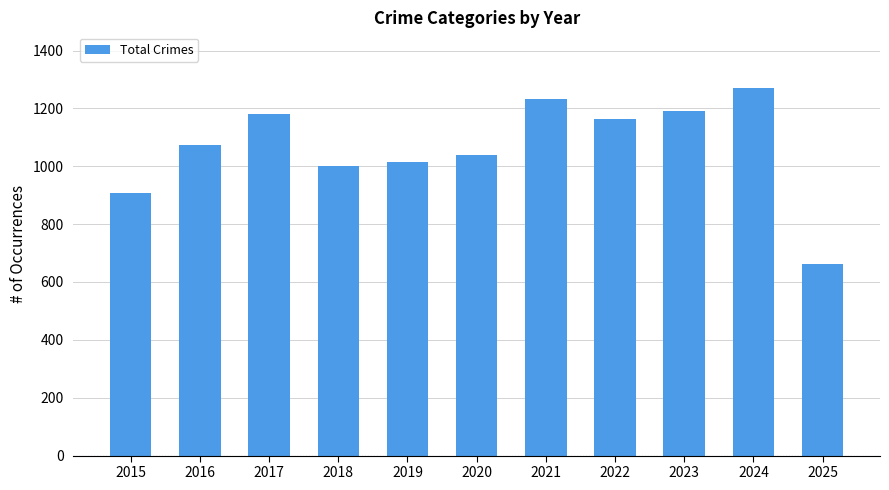

What is the sum of the values at 2022 and 2024?

2435